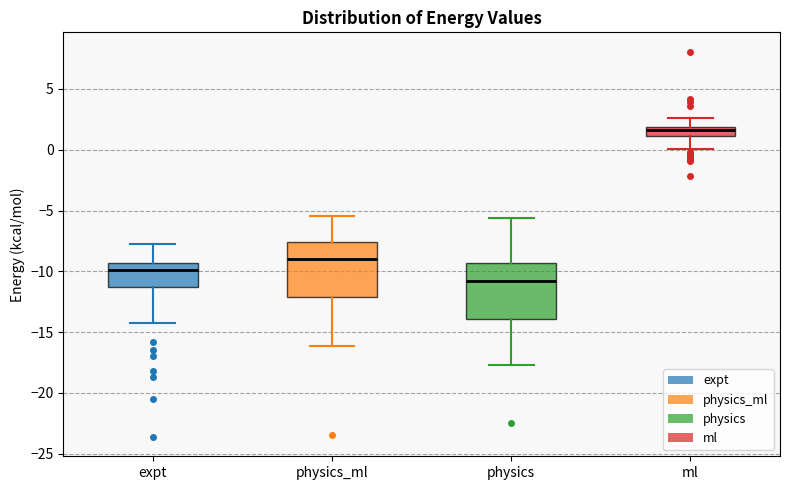

Reading left to right, transcribe this box plot: for each box, give where its median line is, the range the box spans, and where its two whiskers end, as read against the y-axis. The values are not printed on the chart, so give them approximately, as read against the axis.

expt: median -10.0, box -11.5 to -9.5, whiskers -14.0 to -8.0
physics_ml: median -9.0, box -12.0 to -7.5, whiskers -16.0 to -5.5
physics: median -11.0, box -14.0 to -9.5, whiskers -17.5 to -5.5
ml: median 1.5, box 1.0 to 2.0, whiskers 0.0 to 2.5